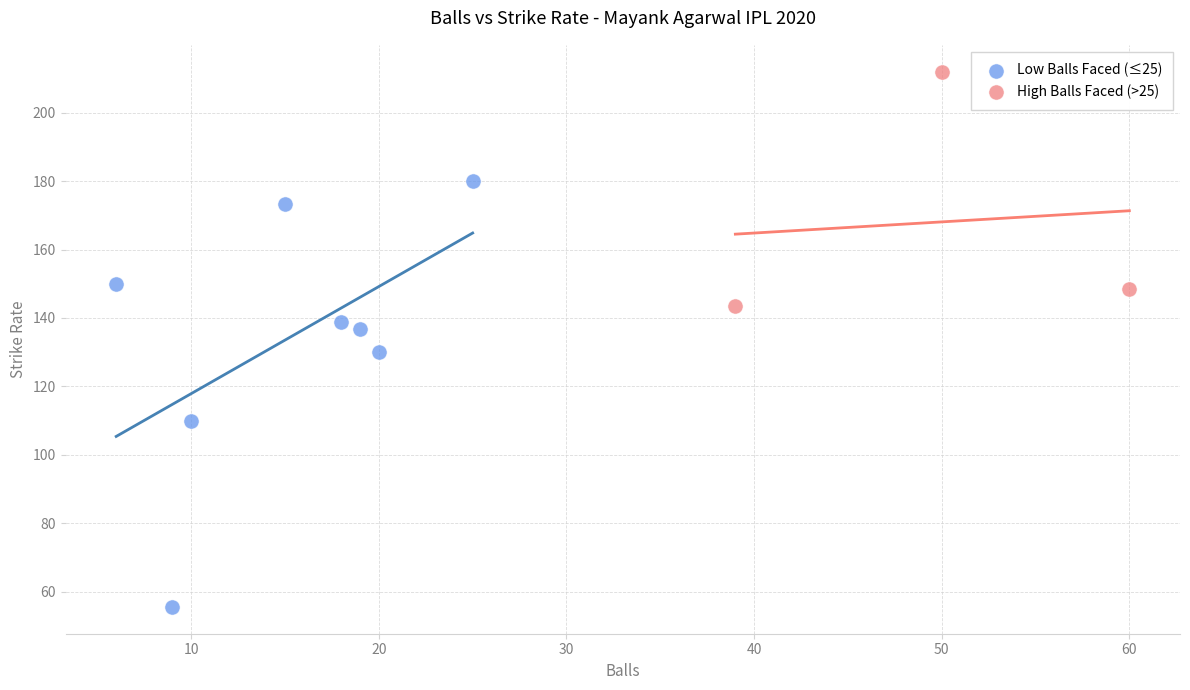

Which series contains the lowest Y value?

Low Balls Faced (≤25)